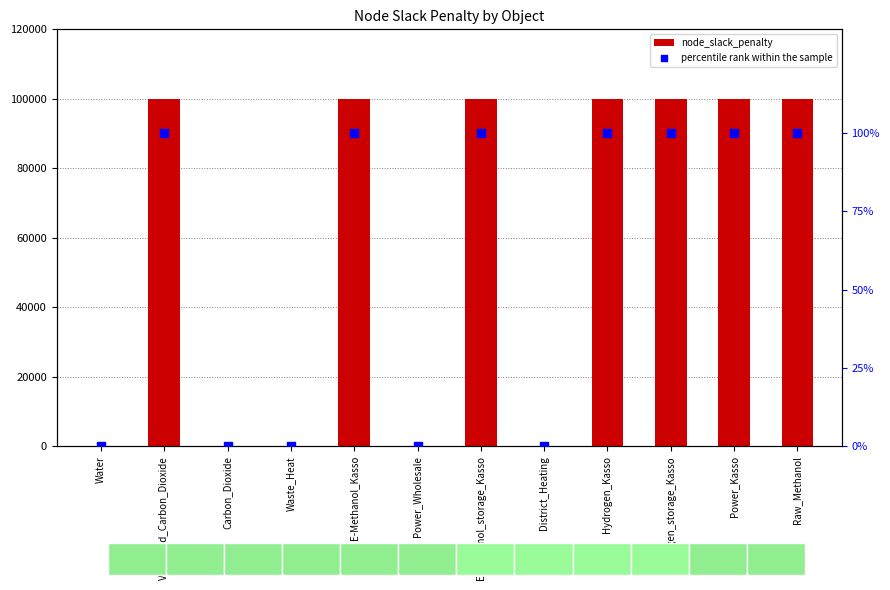

At which category is the sum across all series the highest?

Vaporized_Carbon_Dioxide